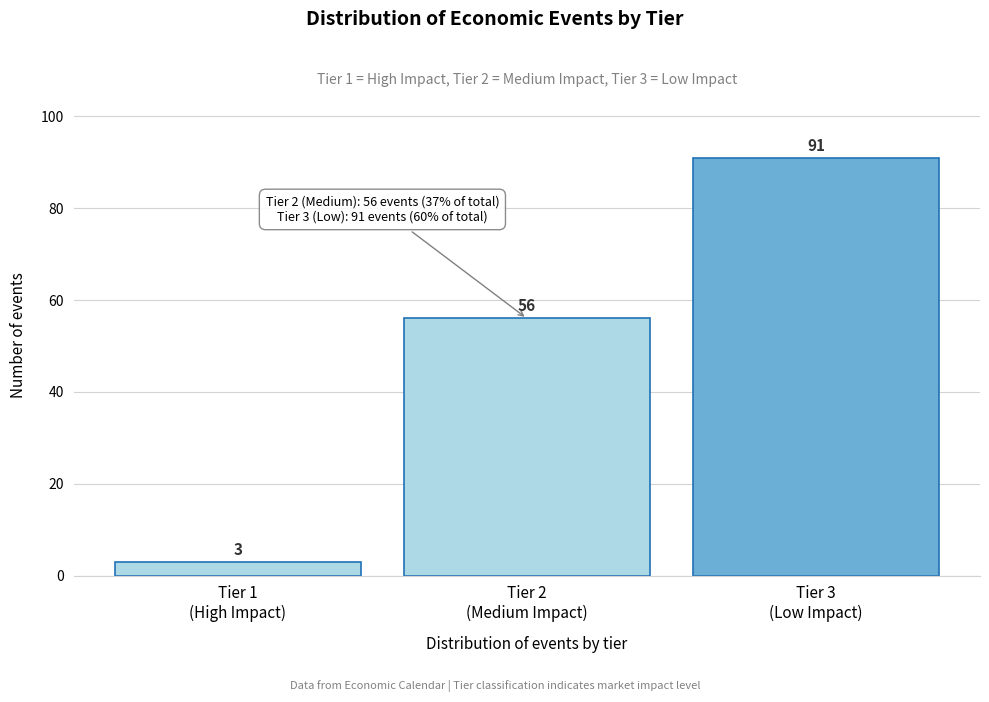

Reading right to left, list all the values displayed in this chart.

91	56	3